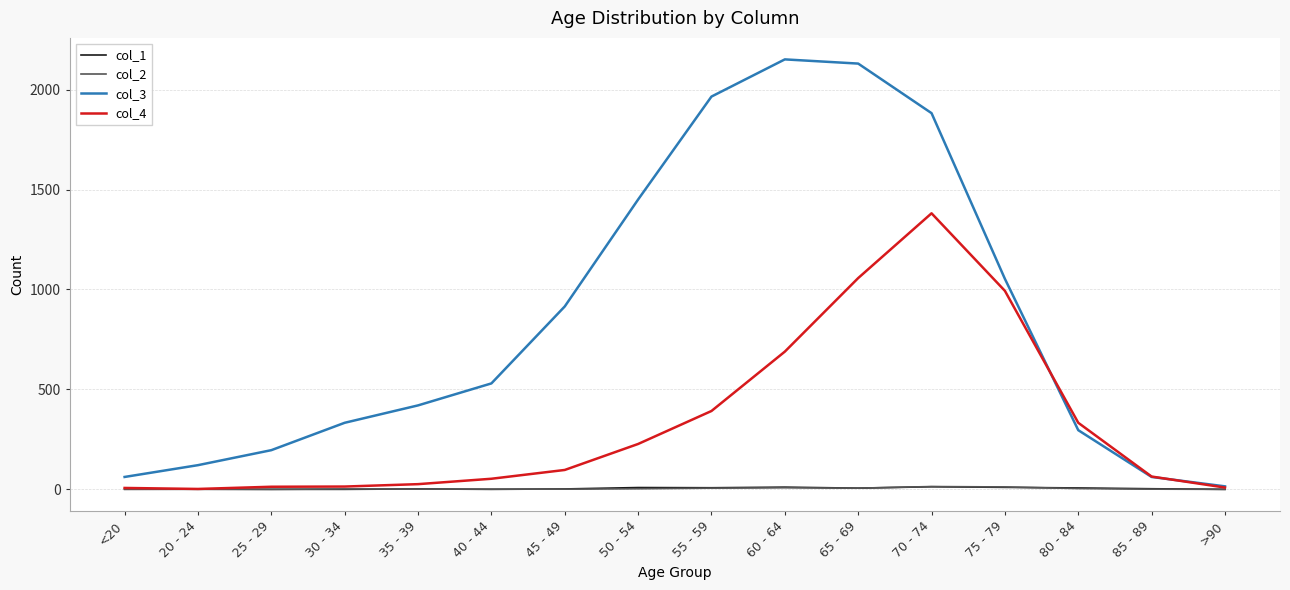

What is the difference between the col_2 values at 25 - 29 and <20?

1